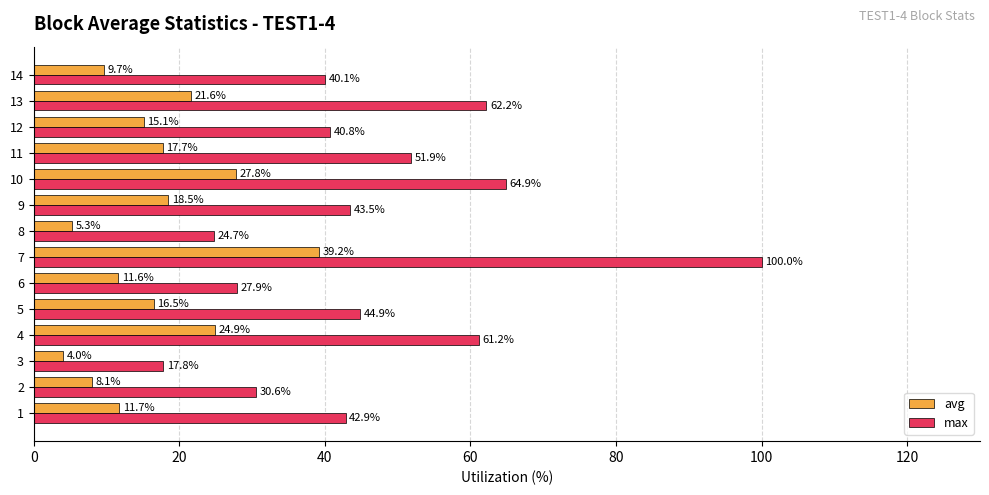

Which series has the widest spread of values?

max